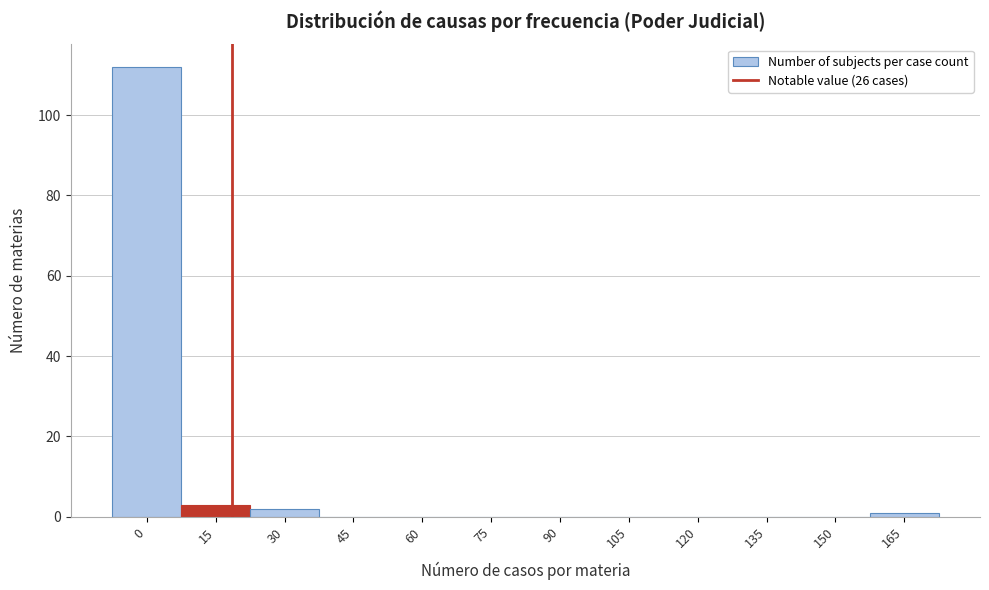

Reading left to right, transcribe all the data shown in this chart.

0=112	15=3	30=2	45=0	60=0	75=0	90=0	105=0	120=0	135=0	150=0	165=1